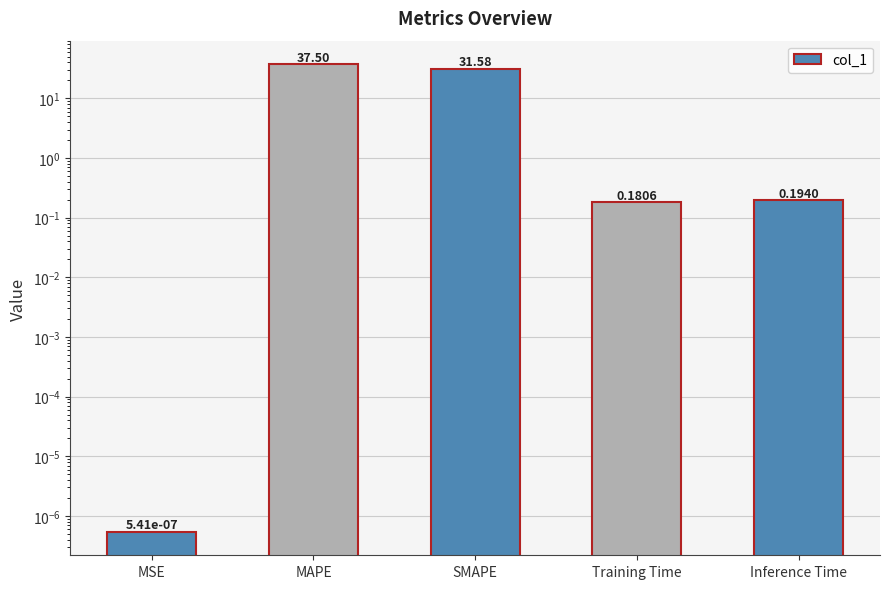

At which label is the value closest to 18?

SMAPE